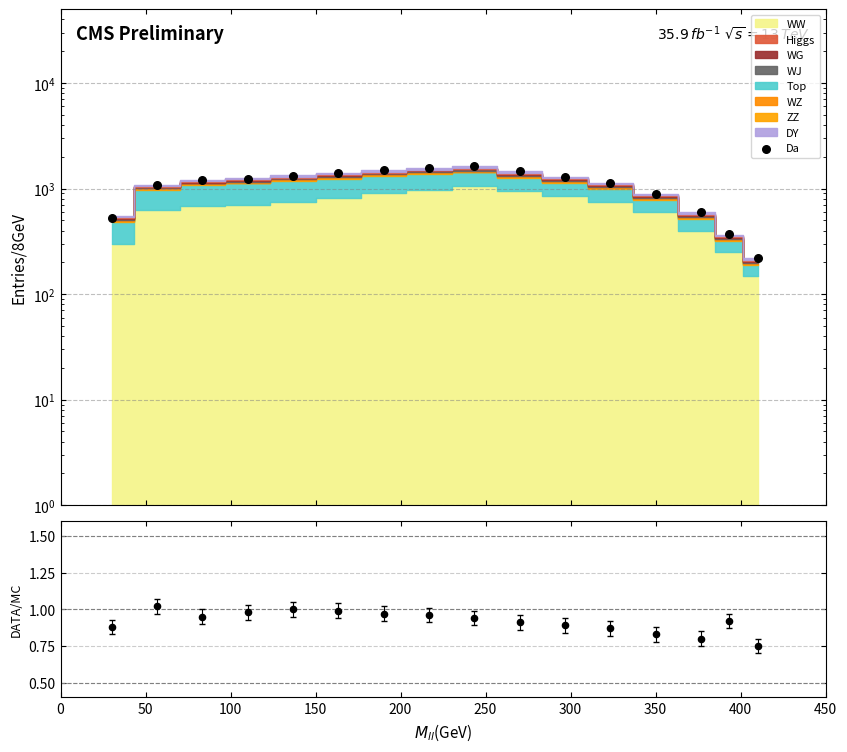

Which series reaches the minimum Y coordinate?

DATA/MC